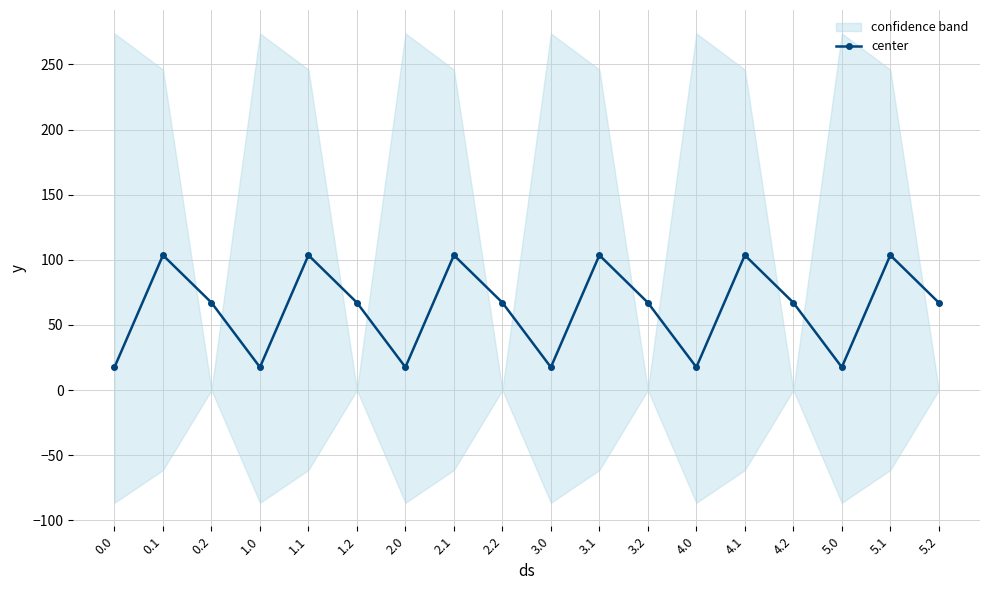

Reading left to right, what are all the values shown in this chart?

17.5	103.5	67.1	17.5	103.5	67.1	17.5	103.5	67.1	17.5	103.5	67.1	17.5	103.5	67.1	17.5	103.5	67.1